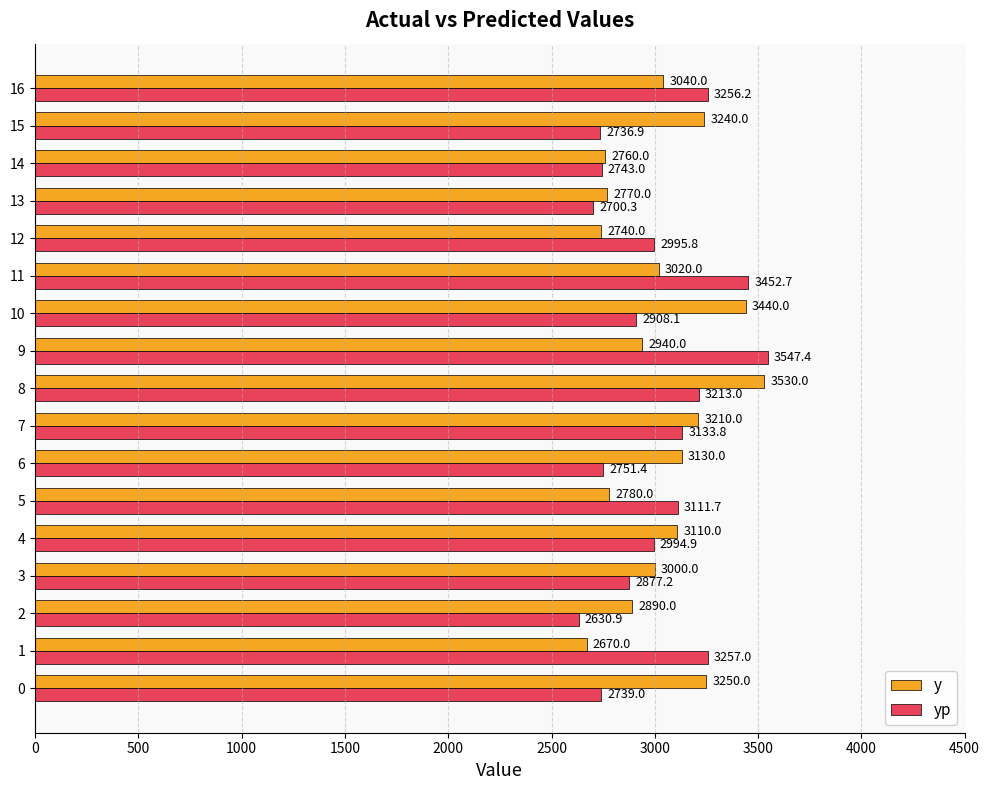

At 5, list the series in order from smallest to largest.

y, yp